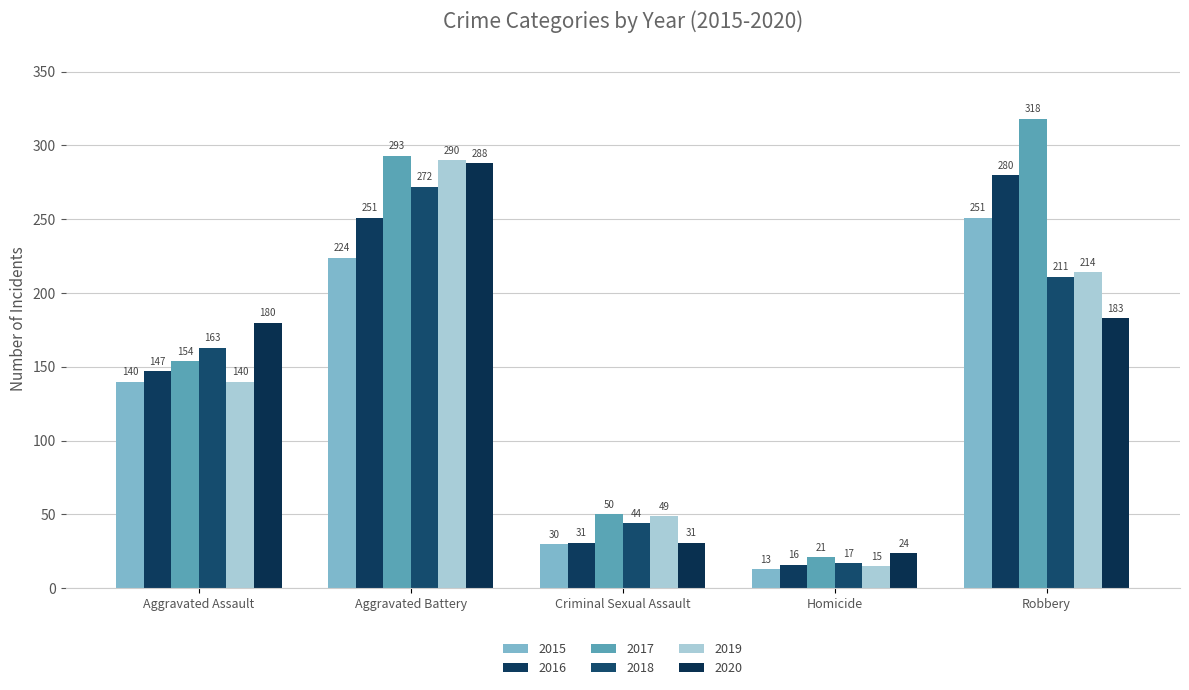

How many categories are shown in the chart?

5